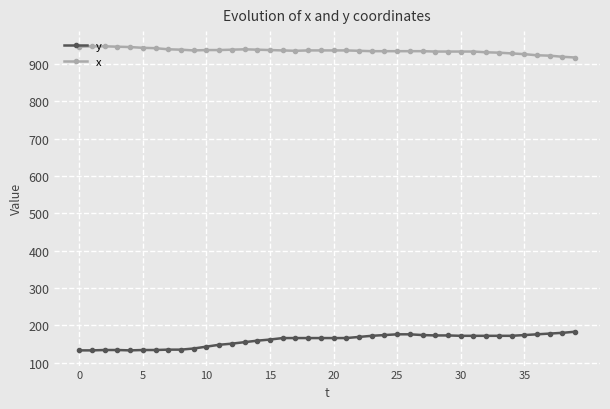

What is the smallest value displayed?

133